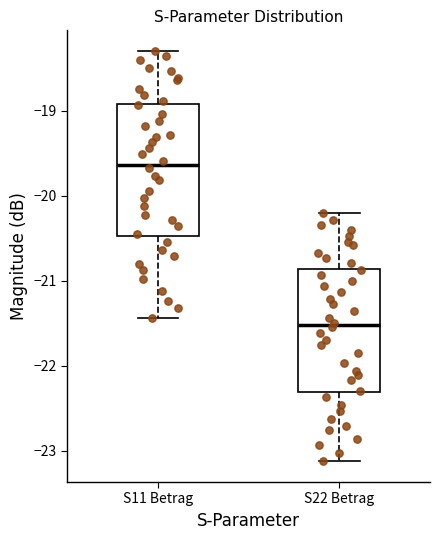

Where does the median line of the box for S11 Betrag sit on the y-axis? The values are not printed on the chart, so give them approximately, as read against the axis.

-19.6